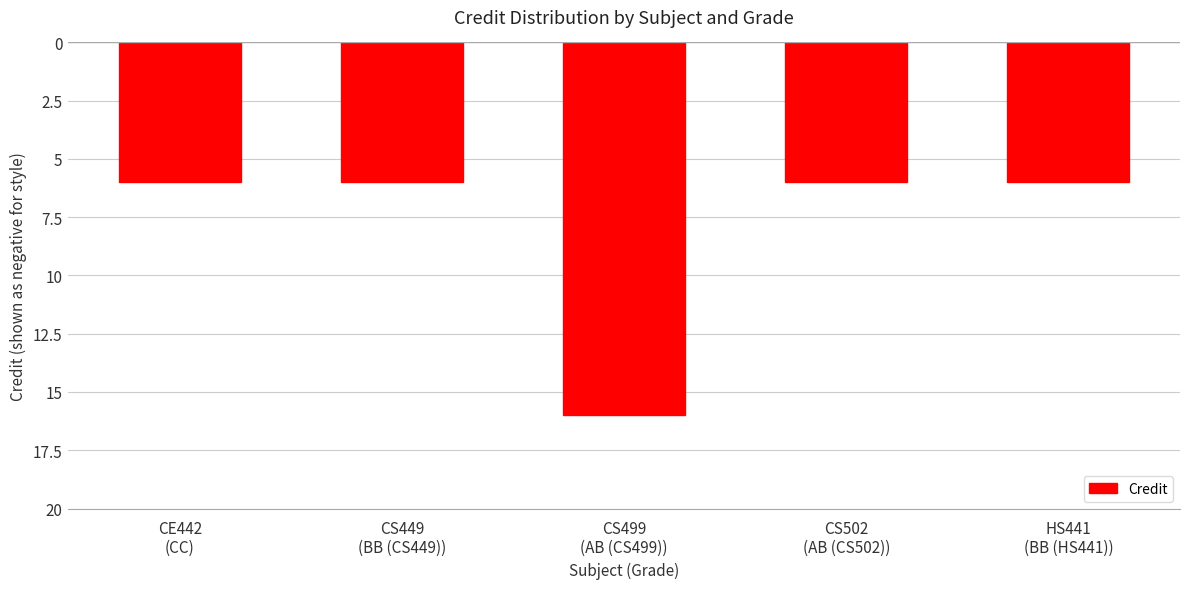

The value at HS441
(BB (HS441)) is -6. True or false?

True